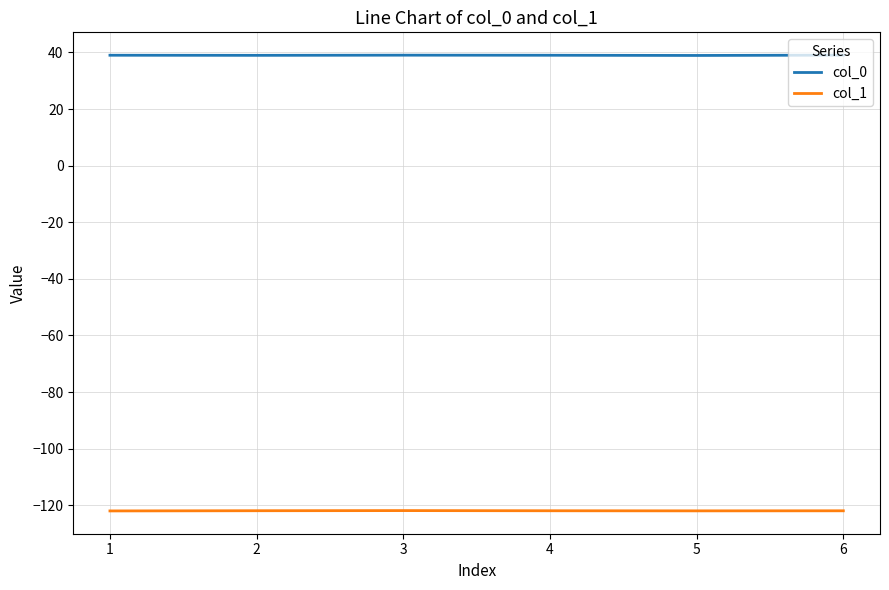

What is the spread (max minus min) of values at 6?

161.0